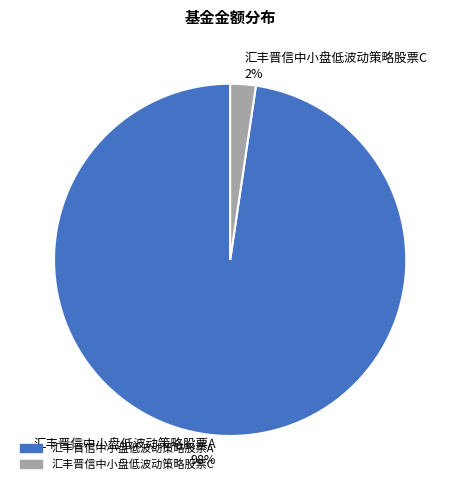

What percentage is the 汇丰晋信中小盘低波动策略股票A slice, to the nearest percent?

98%